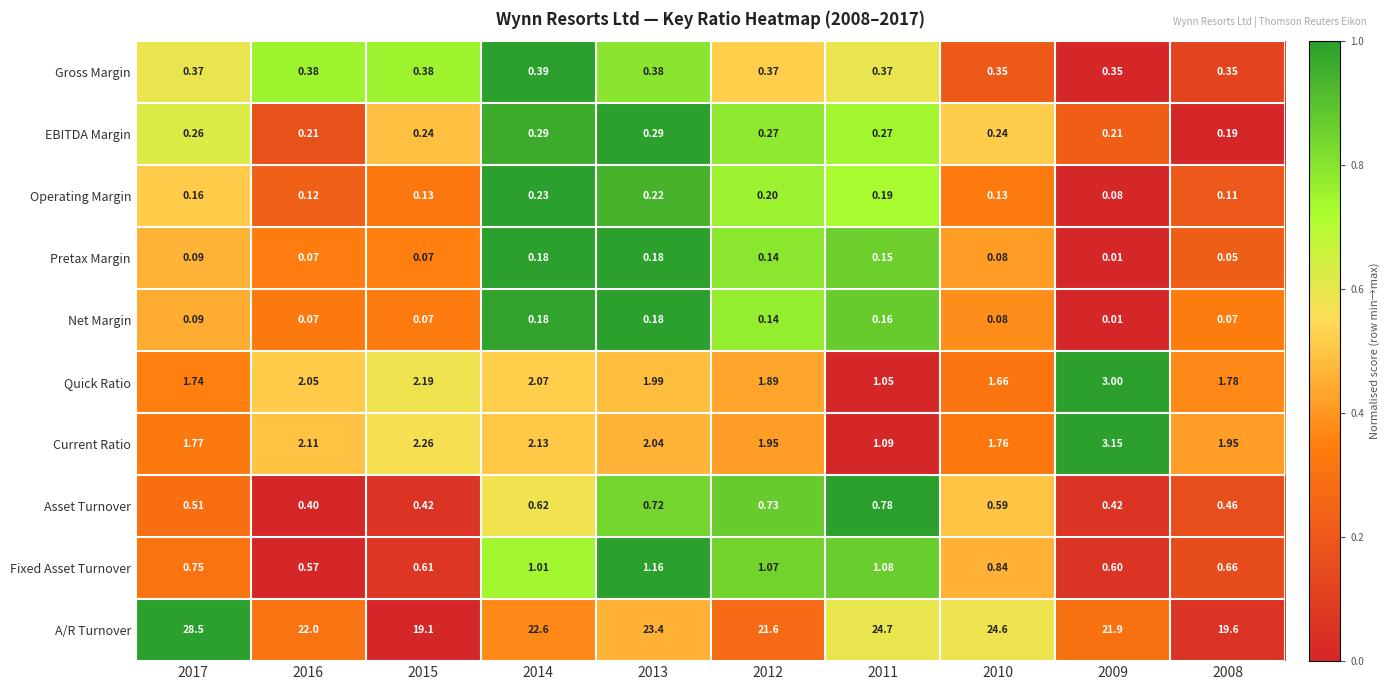

Which series changed the most between 2012 and 2011?

A/R Turnover